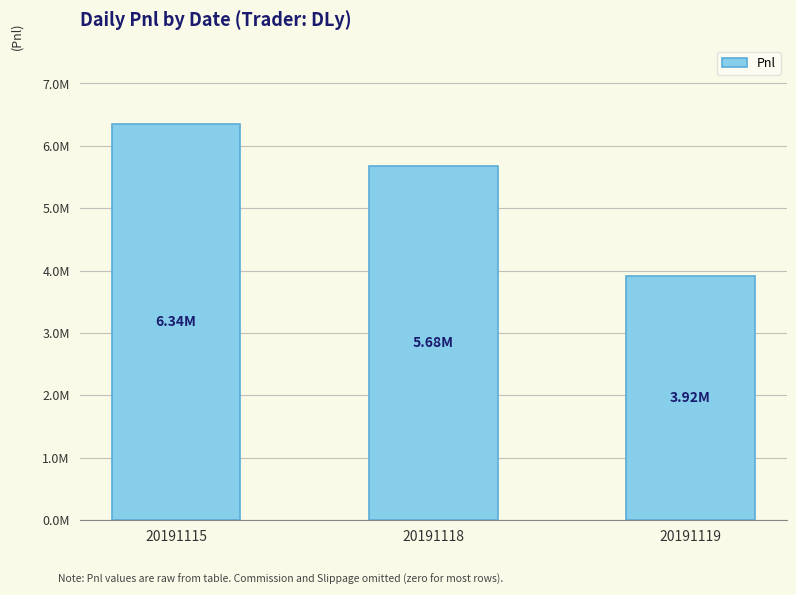

Rank the categories by value from lowest to highest.

20191119, 20191118, 20191115